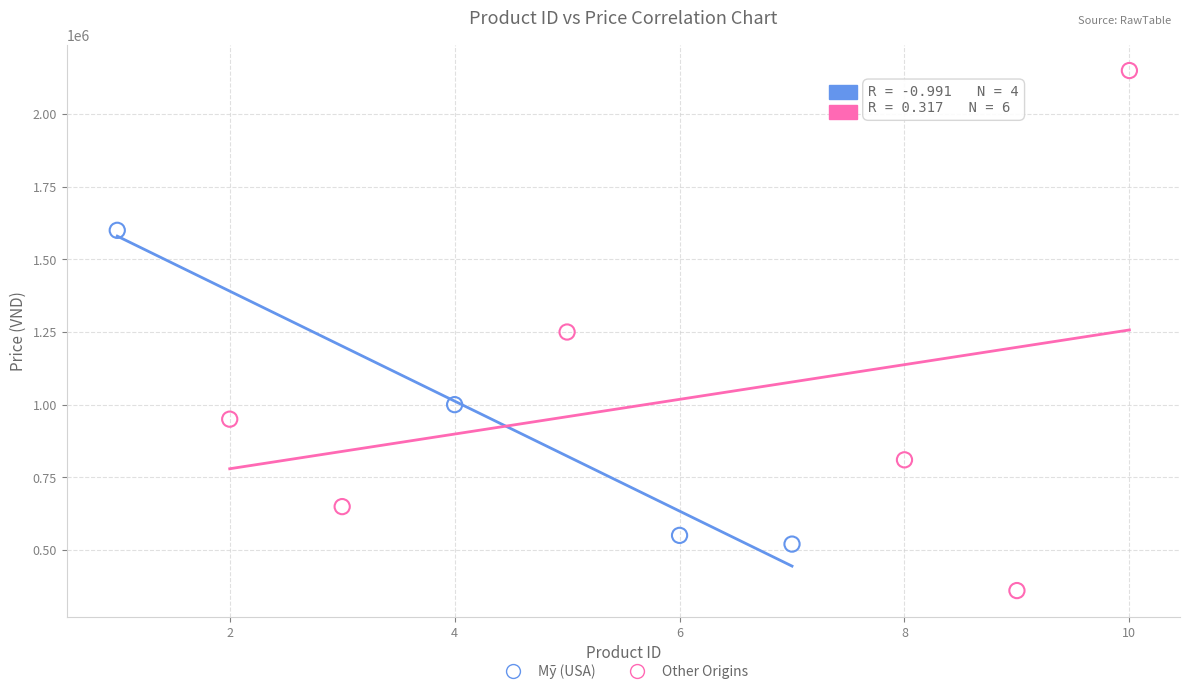

Which series contains the highest Y value?

Other Origins